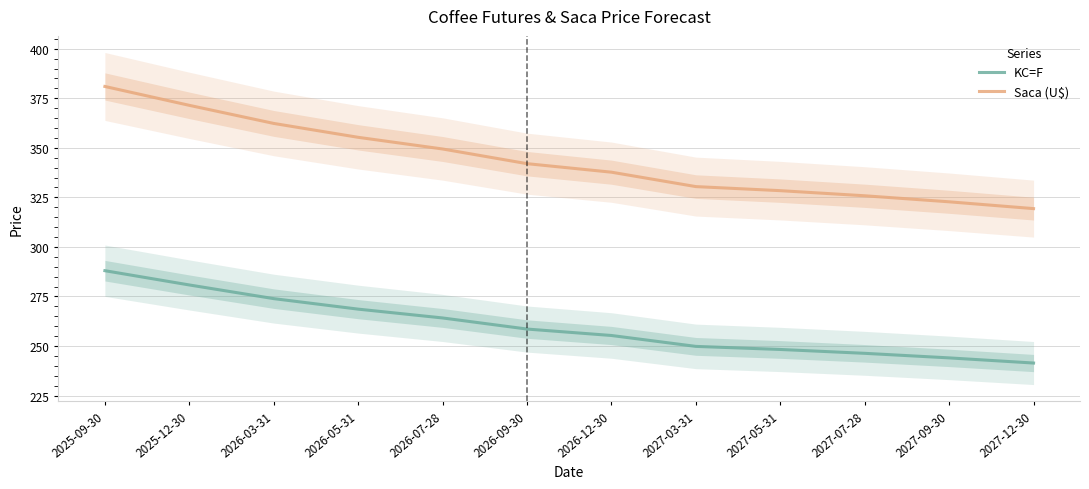

What is the label of the 8th point from the right?

2026-07-28